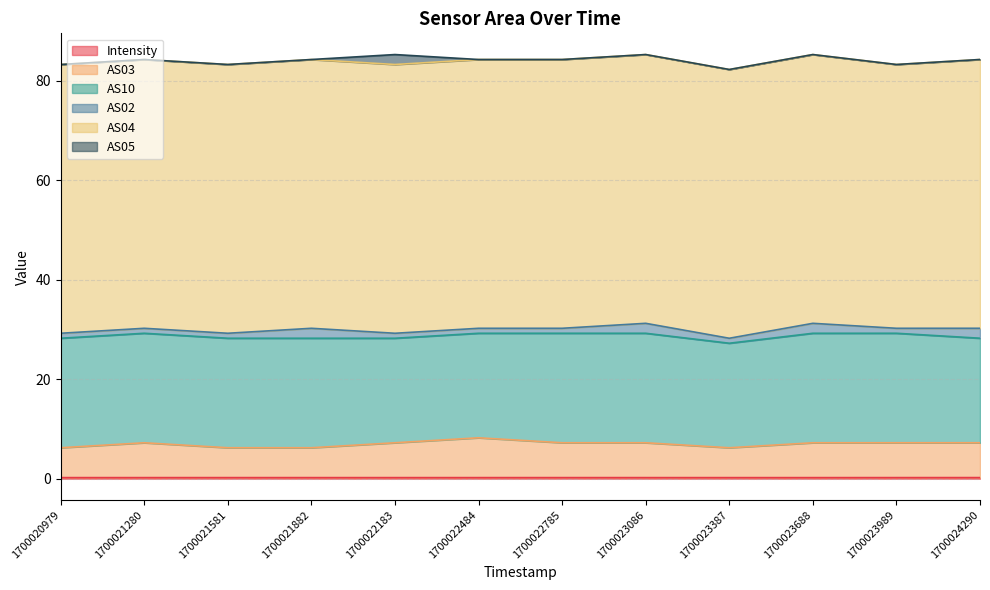

Which series has the largest range (max minus min)?

AS03